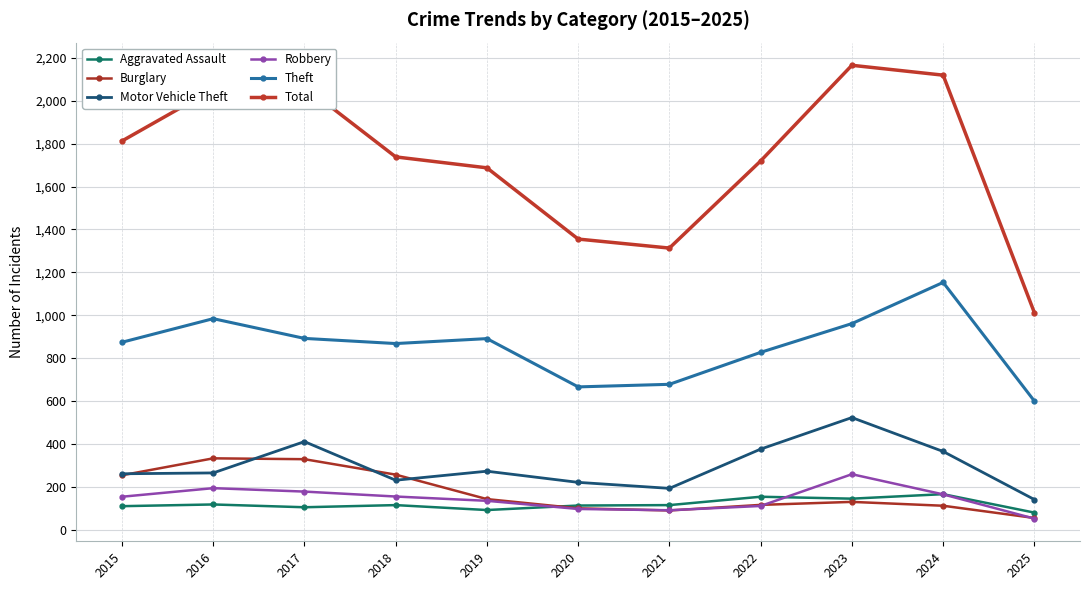

Reading left to right, list all the values displayed in this chart.

Aggravated Assault: 2015=110	2016=118	2017=105	2018=115	2019=92	2020=113	2021=115	2022=154	2023=145	2024=166	2025=80
Burglary: 2015=254	2016=333	2017=329	2018=257	2019=143	2020=100	2021=90	2022=116	2023=130	2024=112	2025=55
Motor Vehicle Theft: 2015=261	2016=265	2017=411	2018=231	2019=273	2020=221	2021=193	2022=376	2023=523	2024=365	2025=141
Robbery: 2015=154	2016=194	2017=178	2018=155	2019=135	2020=97	2021=91	2022=111	2023=259	2024=165	2025=52
Theft: 2015=874	2016=984	2017=892	2018=868	2019=891	2020=666	2021=678	2022=827	2023=961	2024=1153	2025=600
Total: 2015=1812	2016=2053	2017=2066	2018=1738	2019=1687	2020=1355	2021=1313	2022=1719	2023=2165	2024=2119	2025=1012